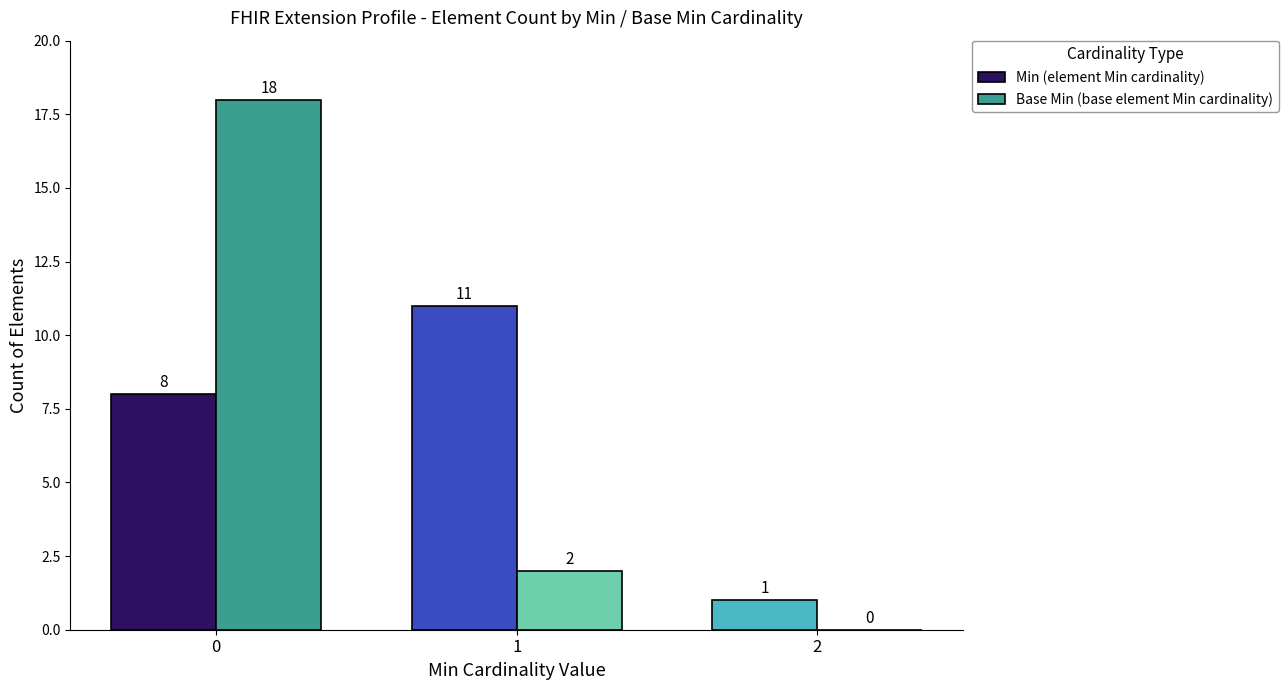

True or false: Min (element Min cardinality) has a value of 6 at 1.

False